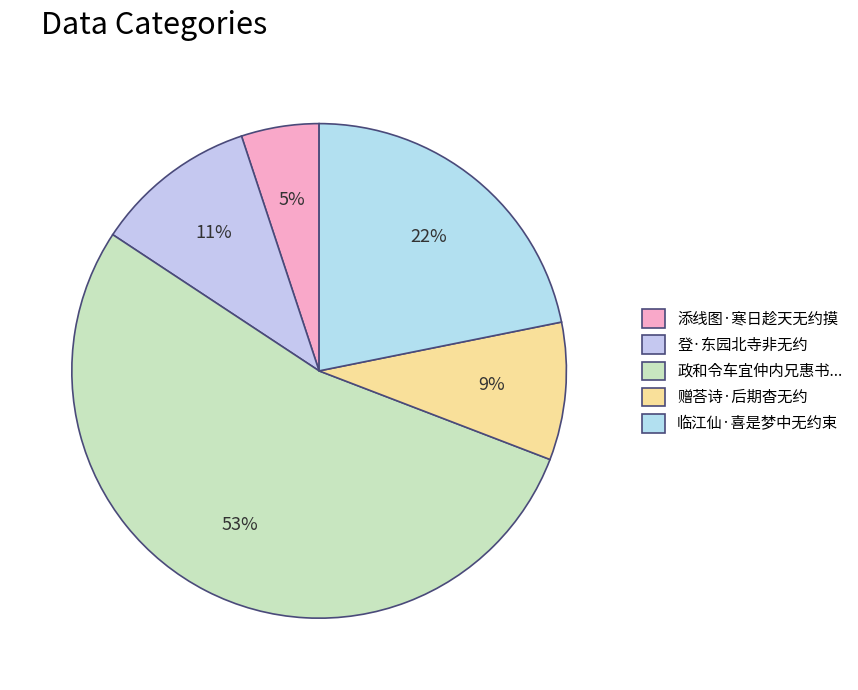

What is the smallest slice in the pie chart?

添线图·寒日趁天无约摸